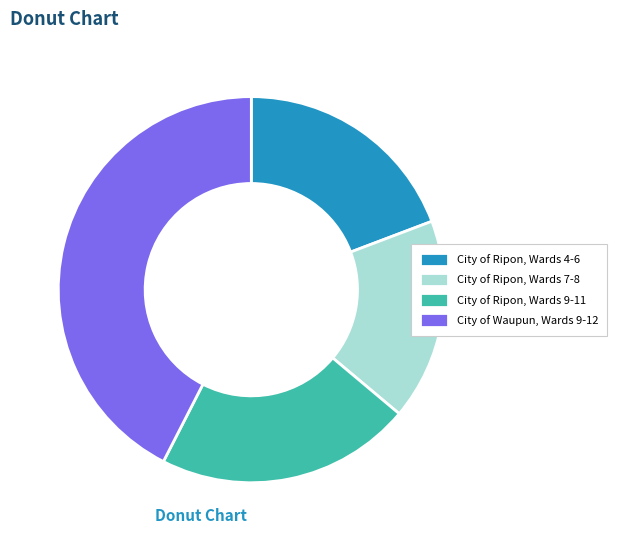

Combined, do City of Ripon, Wards 9-11 and City of Ripon, Wards 4-6 account for over 50%?

No